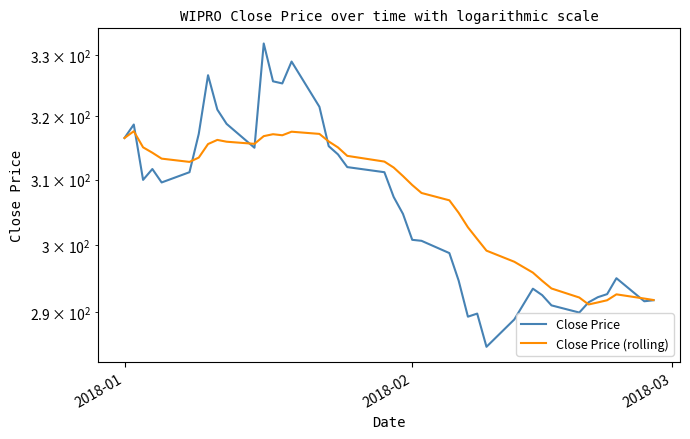

The value of Close Price (rolling) at 34 is 436.4. True or false?

False